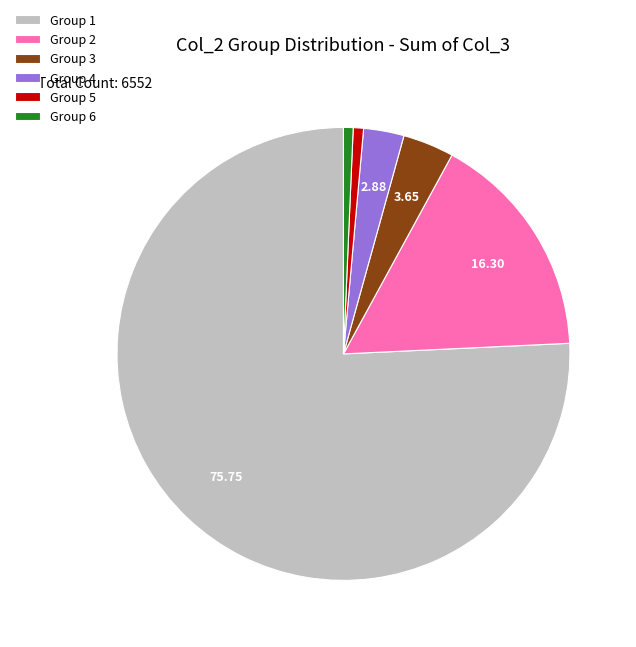

What is the majority slice?

Group 1